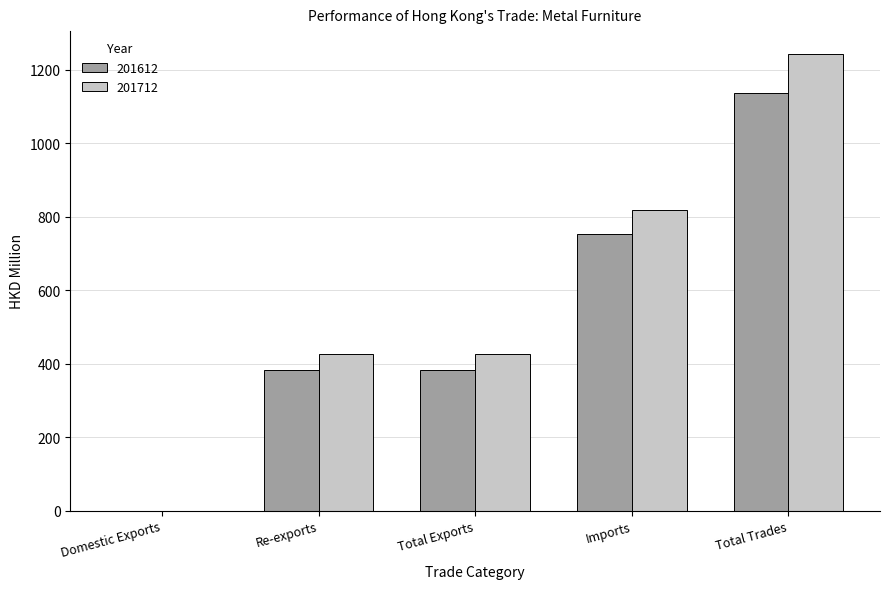

What is the sum of the 201612 values at Domestic Exports and Total Trades?

1137.0